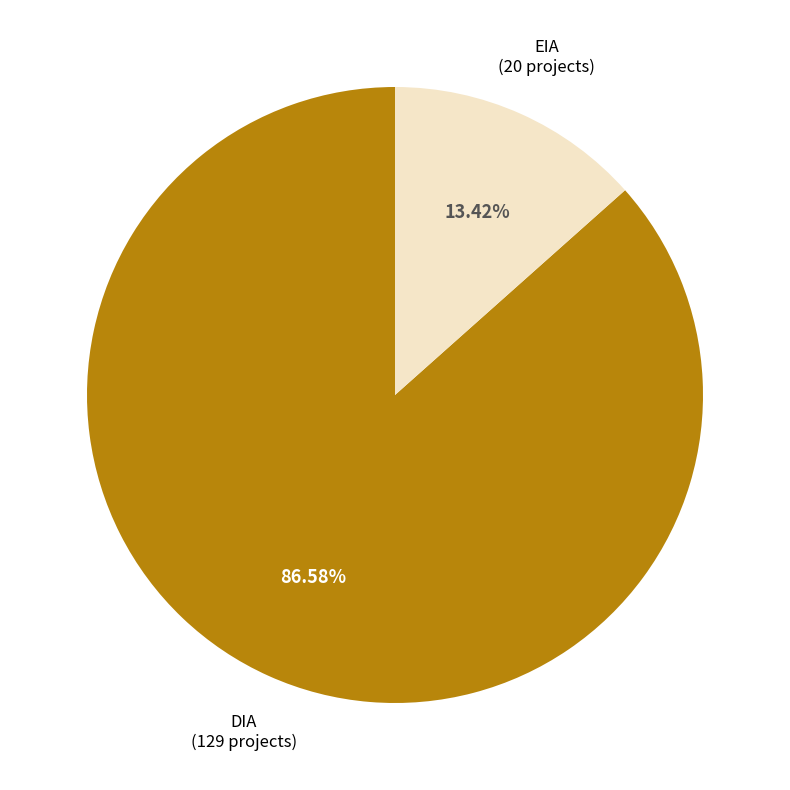

Is there a majority slice in this chart?

Yes